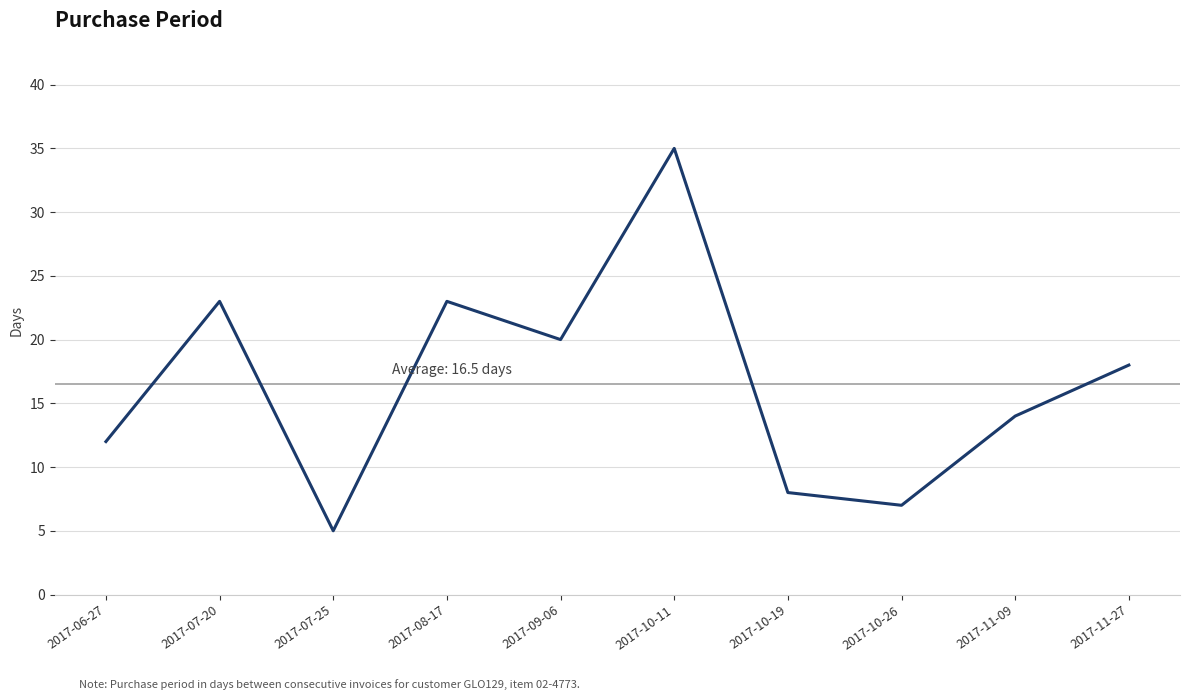

At which category does the chart reach its peak across all series?

2017-10-11